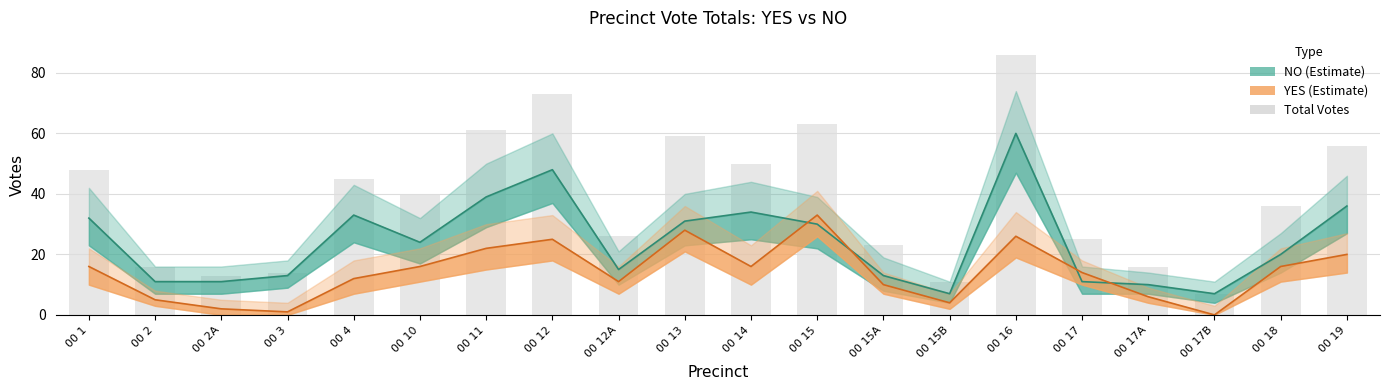

What is the difference between the maximum and second lowest values?

75